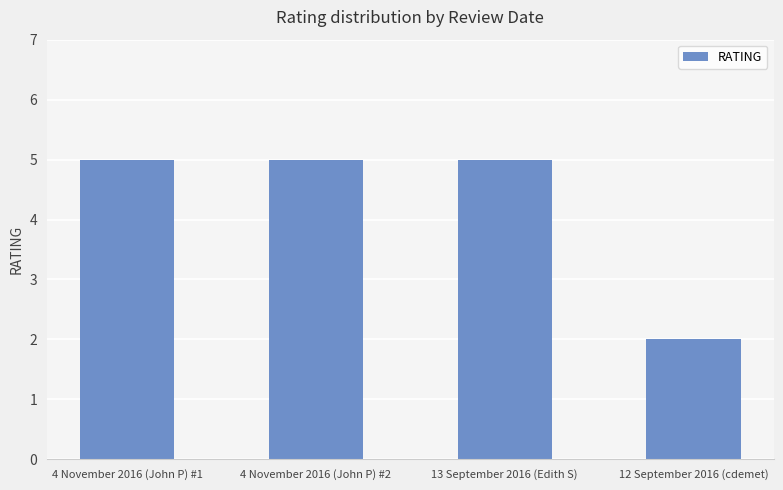

Count the number of categories in the chart.

4